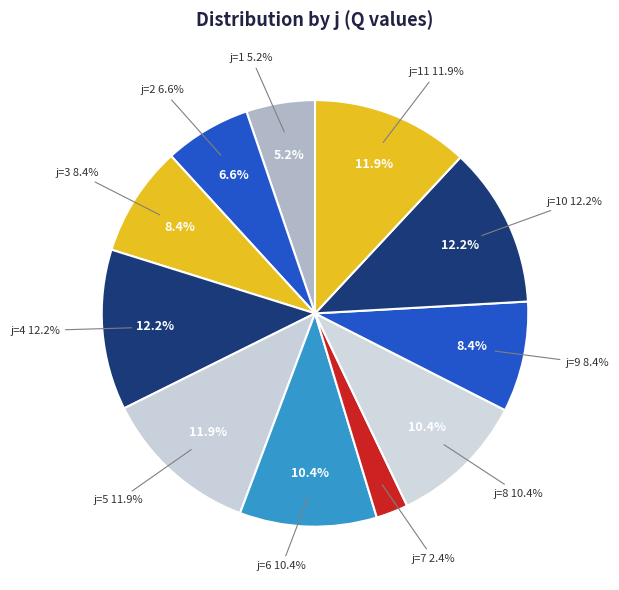

Rank the categories by value from lowest to highest.

7, 1, 2, 3, 9, 6, 8, 5, 11, 4, 10